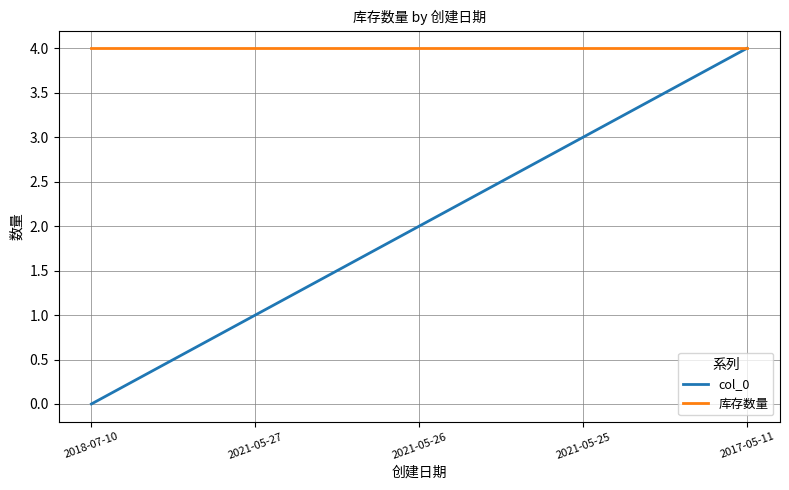

What is the sum of the 库存数量 values at 2018-07-10 and 2021-05-26?

8